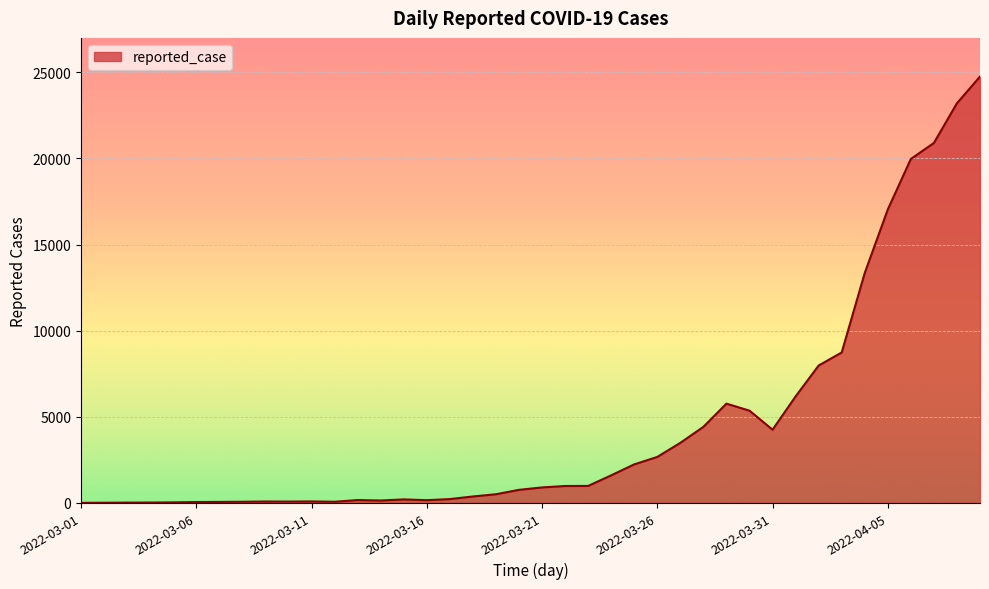

What is the difference between the maximum and minimum values?

24750